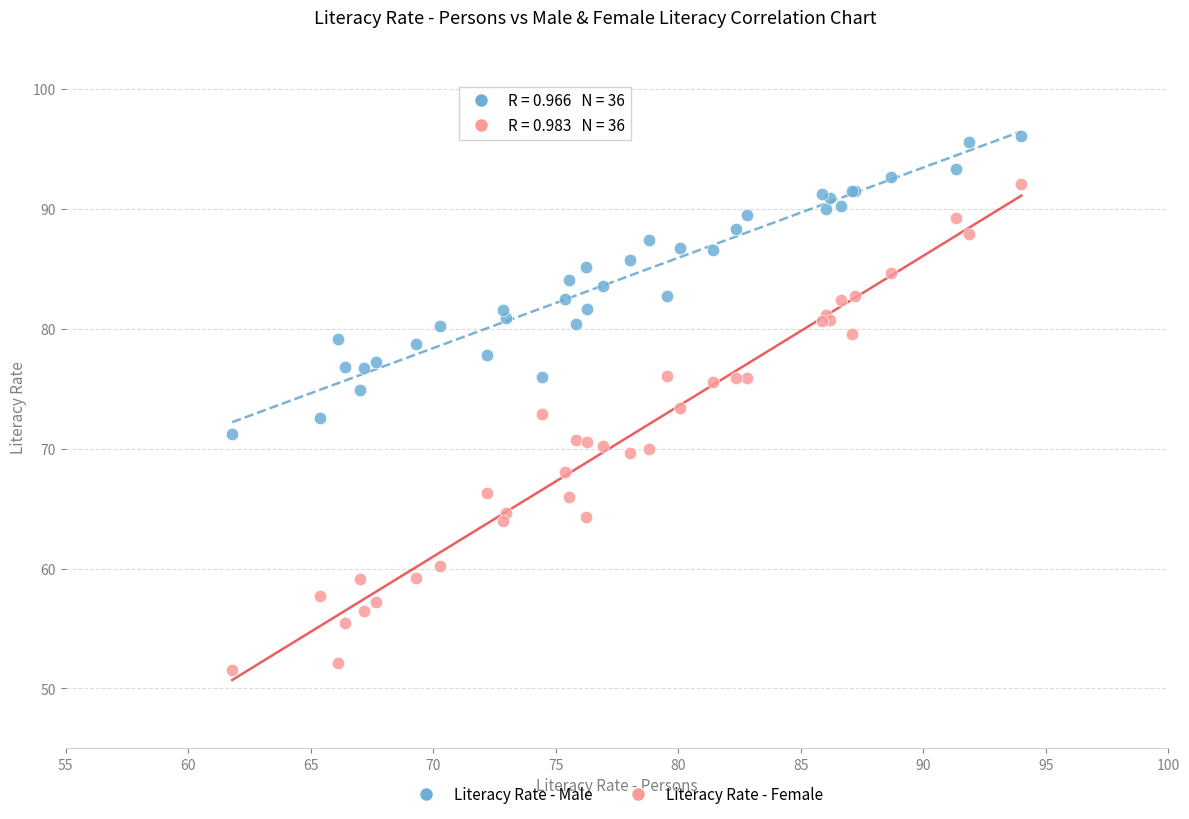

Which series contains the highest Y value?

Literacy Rate - Male